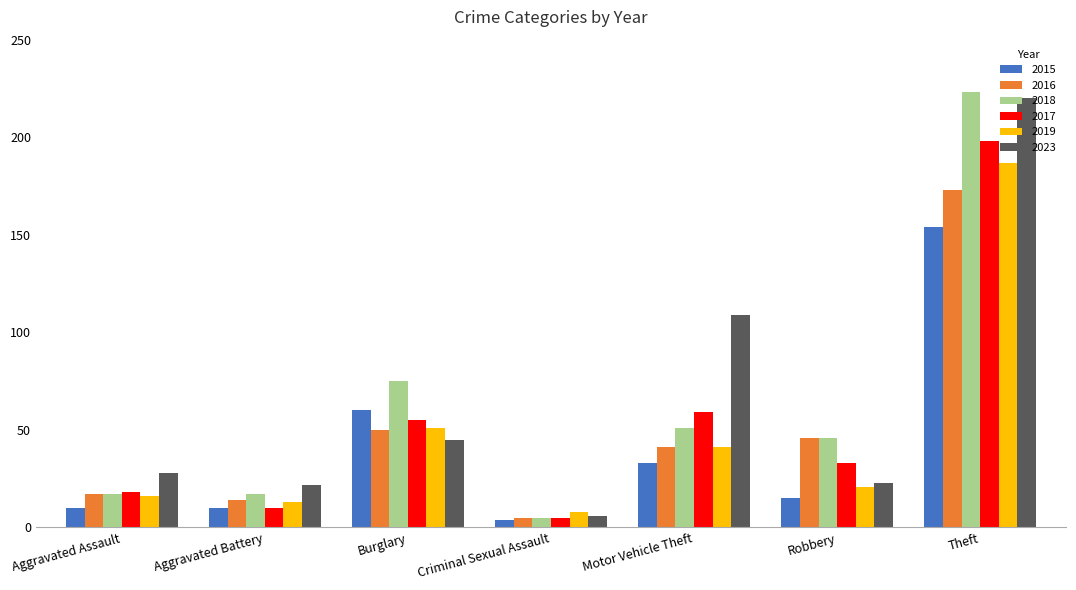

What is the average value of the 2017 series?

54